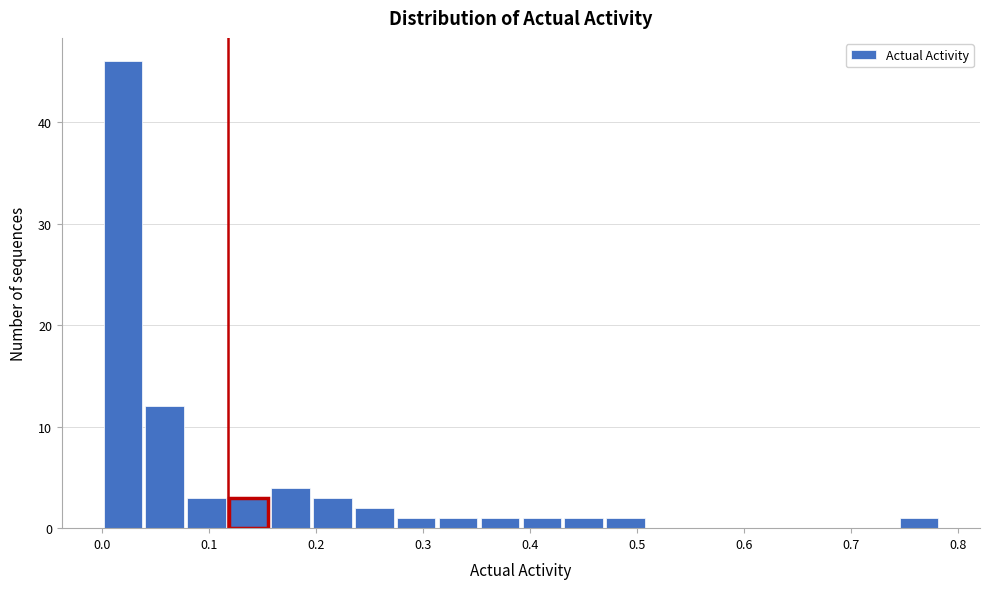

Around what value on the x-axis is the tallest bar? Give the approximate position of its centre, as read against the axis.

0.02